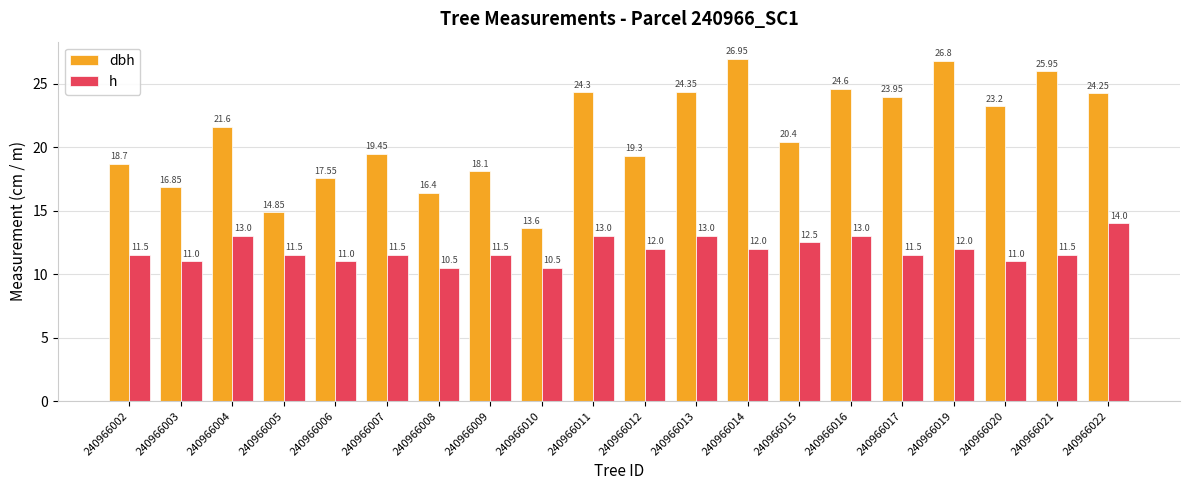

What is the difference between the highest and lowest values at 240966015?

7.9